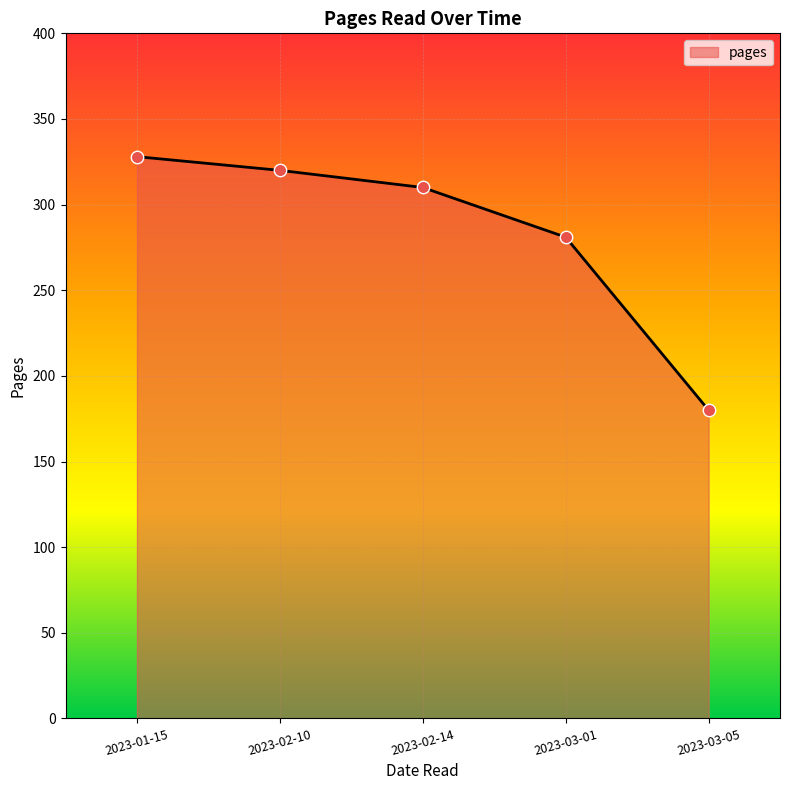

Between 2023-03-05 and 2023-01-15, which is larger?

2023-01-15